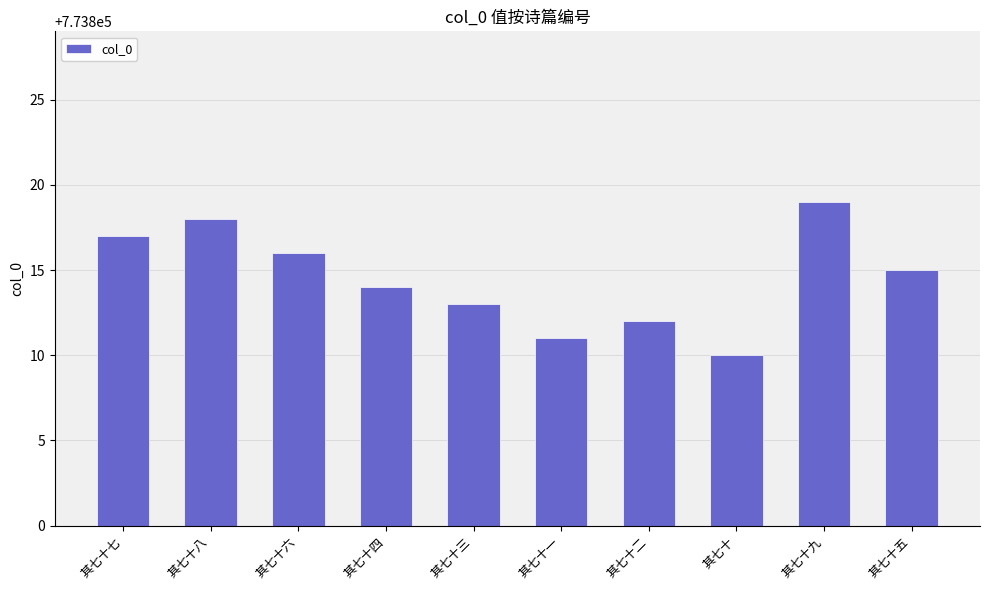

What position from the left is 其七十一?

6